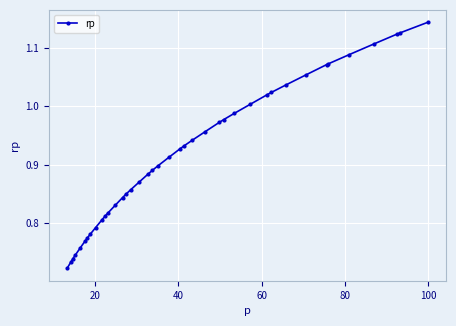

What is the difference between the maximum and minimum values?

0.4